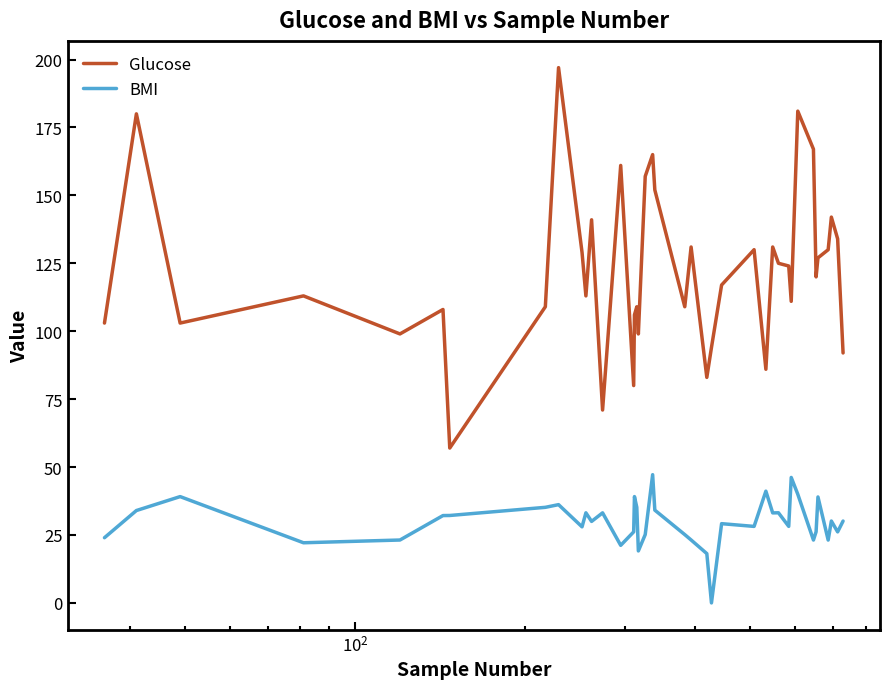

True or false: BMI and Glucose intersect in this chart.

False